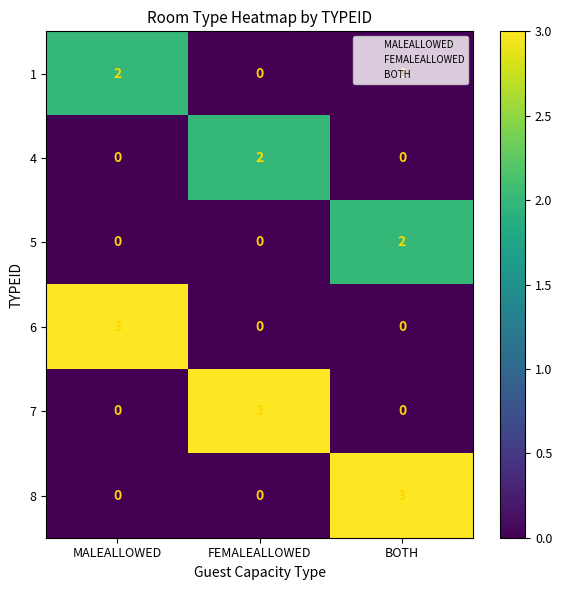

At how many categories does at least one series exceed 0?

3